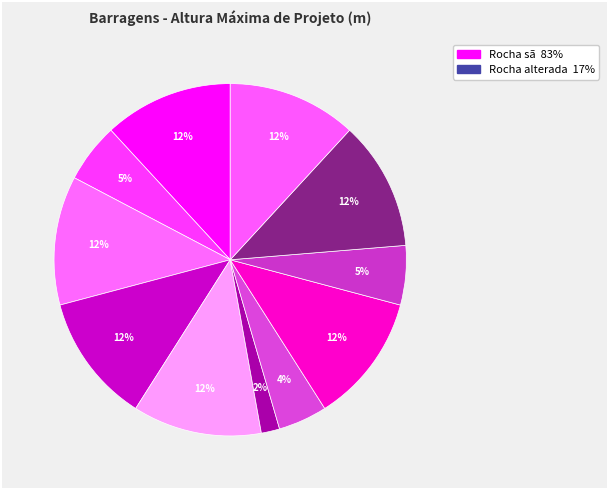

Count the number of slices in the pie.

11